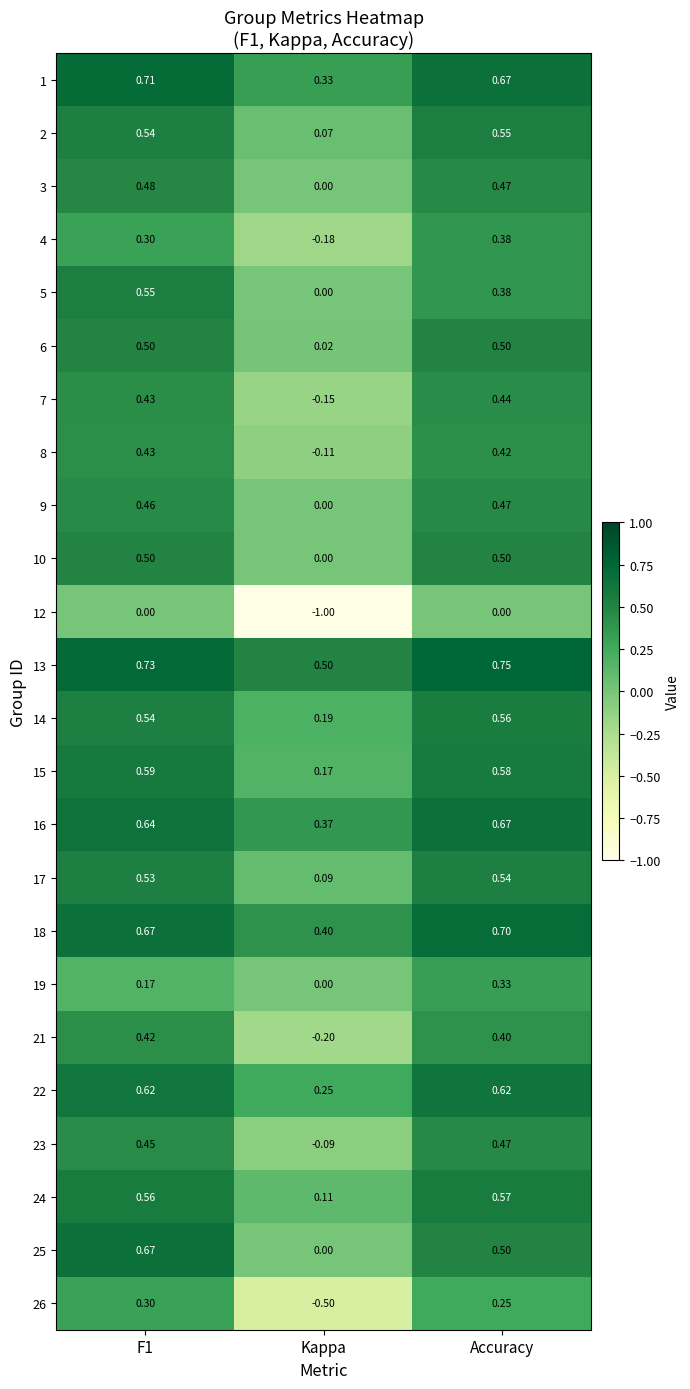

Where is 22 nearest to the value 0?

Kappa